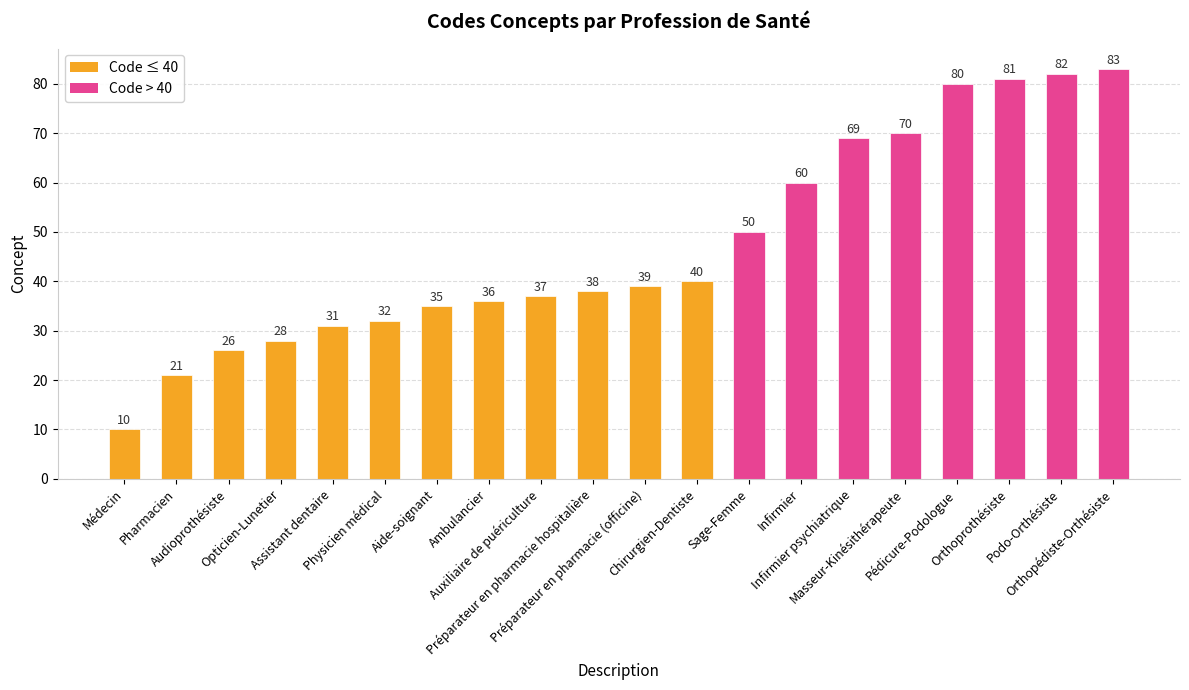

What is the change in value from Pharmacien to Orthoprothésiste?

+60